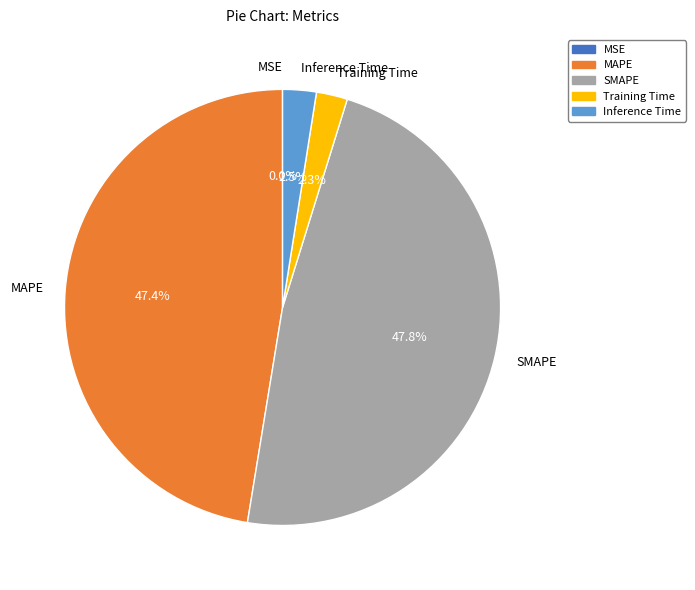

Between MAPE and Training Time, which is larger?

MAPE